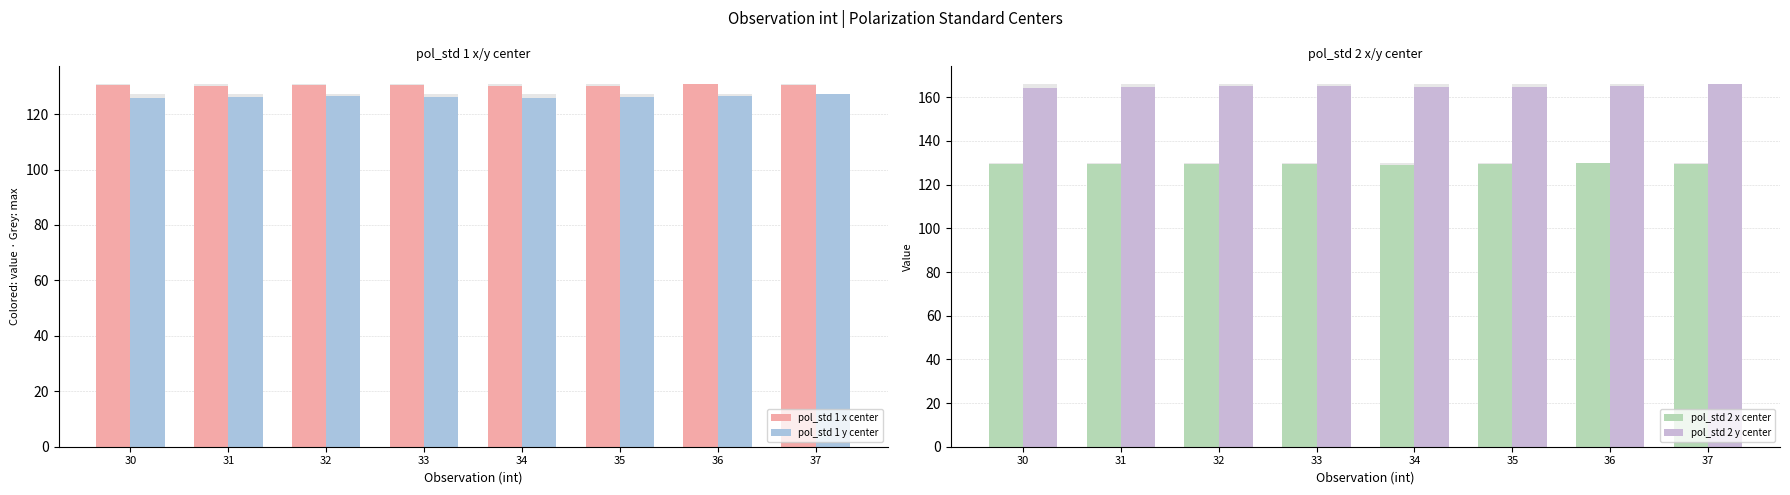

How many bars are there in each group?

4